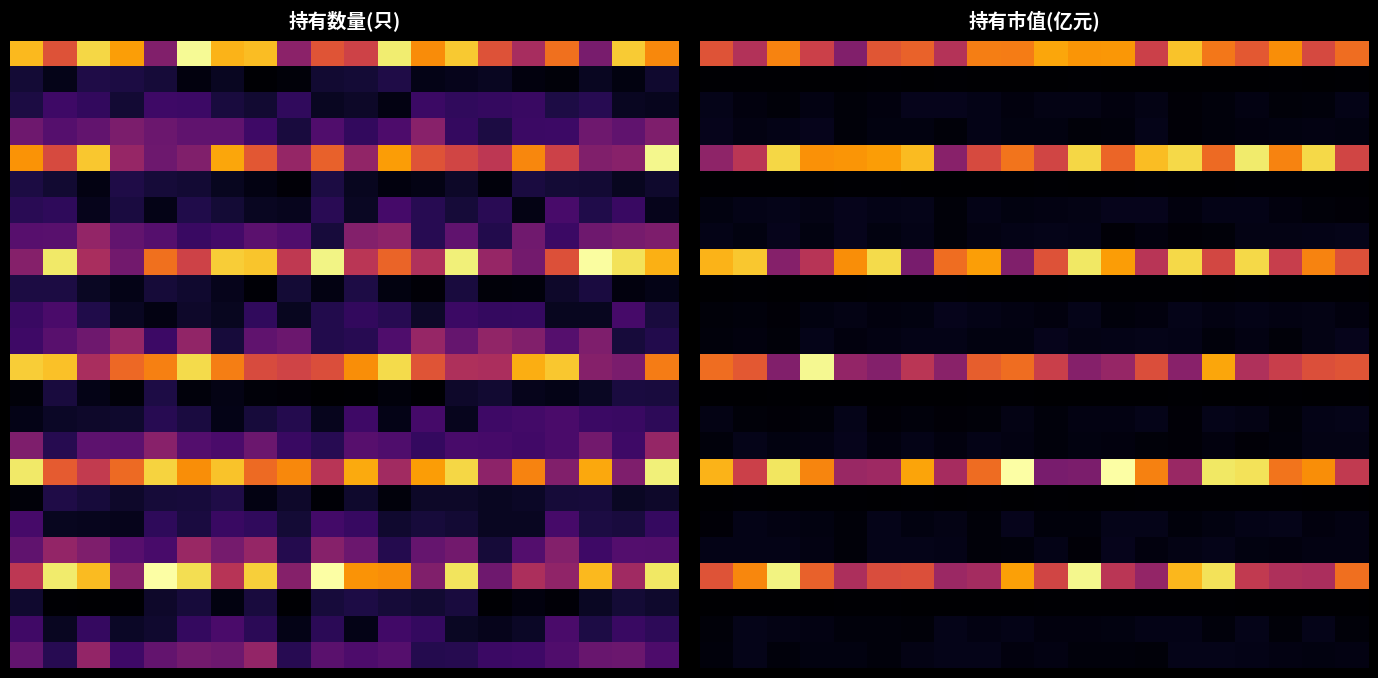

What is the spread (max minus min) of values at 14?

1.3